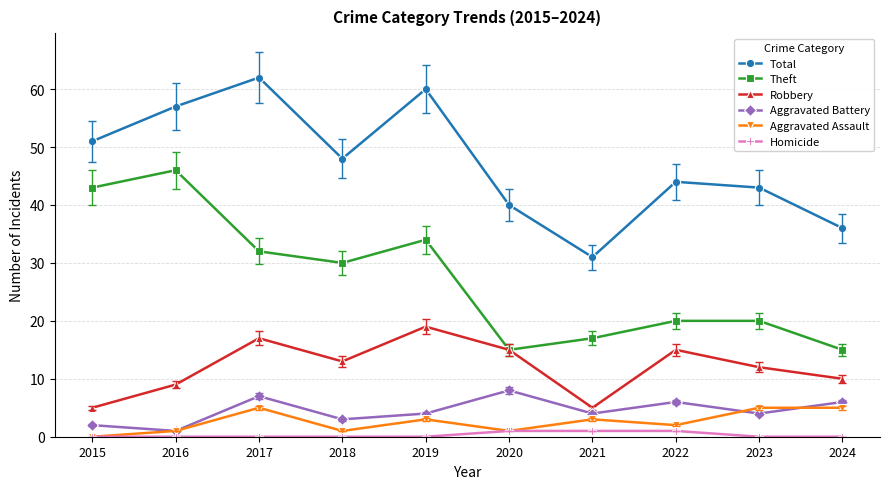

Read the Theft value at 2022, to the nearest 5.

20